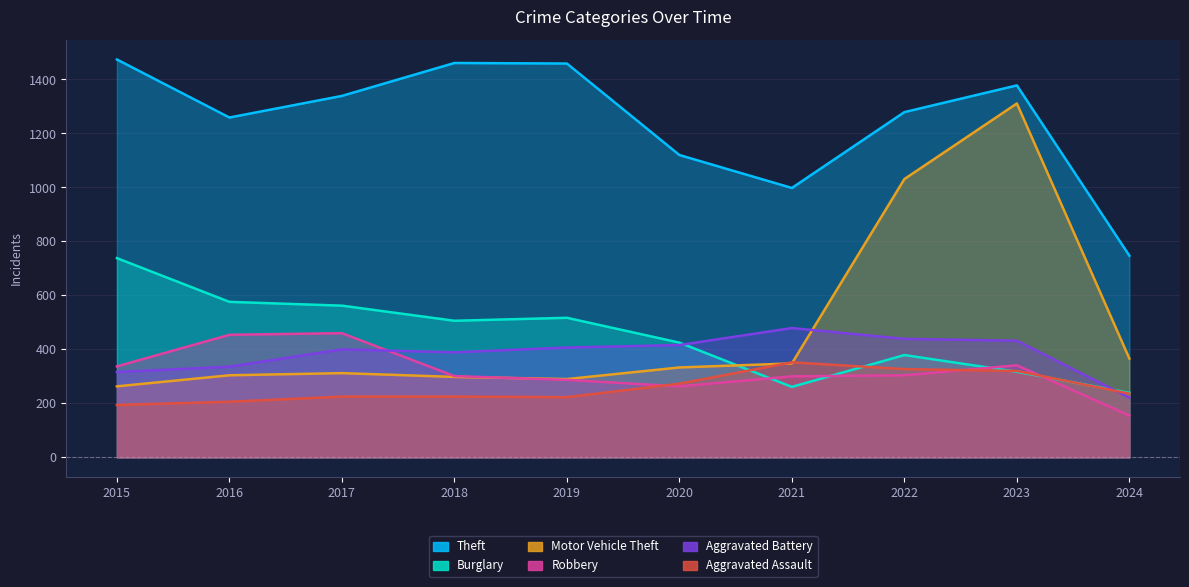

Is the value of Motor Vehicle Theft at 2015 greater than the value of Theft at 2020?

No